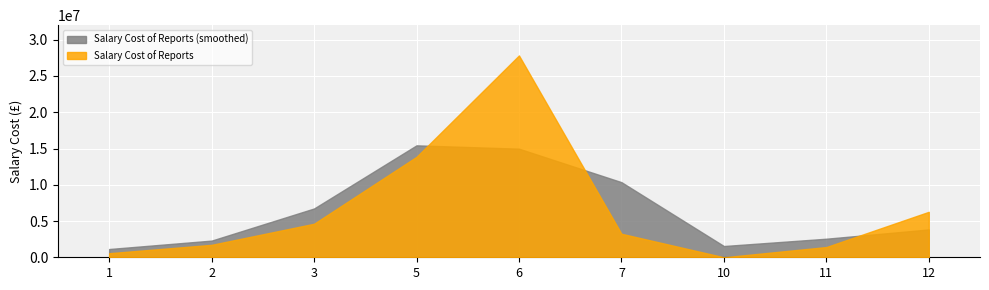

What is the average value?

6612033